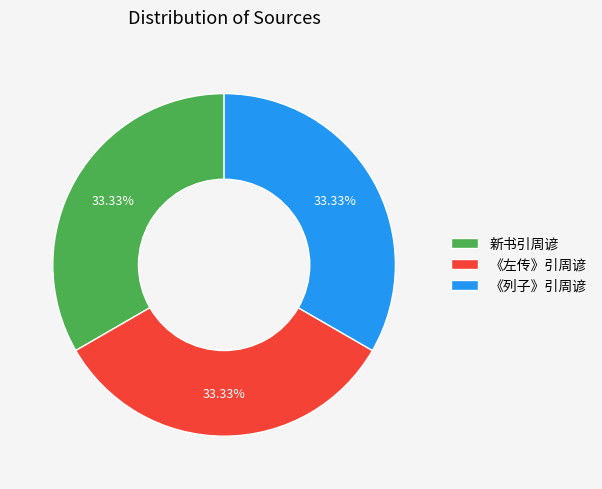

Does 《左传》引周谚 account for over 50% of the chart?

No